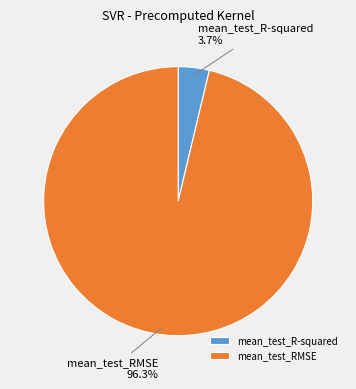

To the nearest percent, what portion does mean_test_R-squared represent?

4%